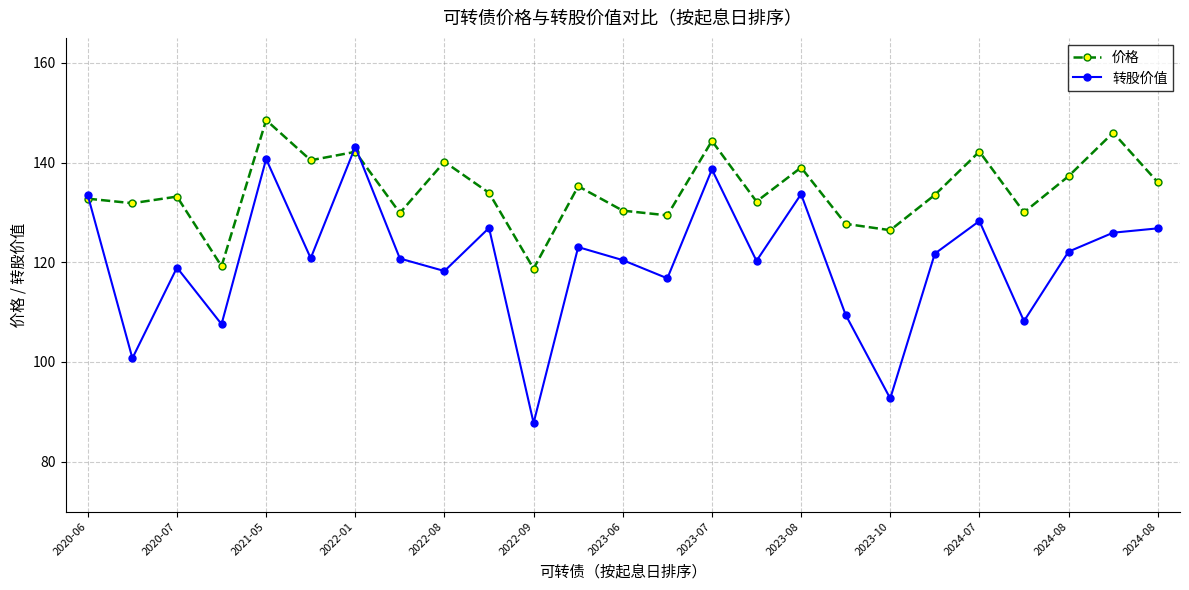

What are all the series names shown in the legend?

价格, 转股价值